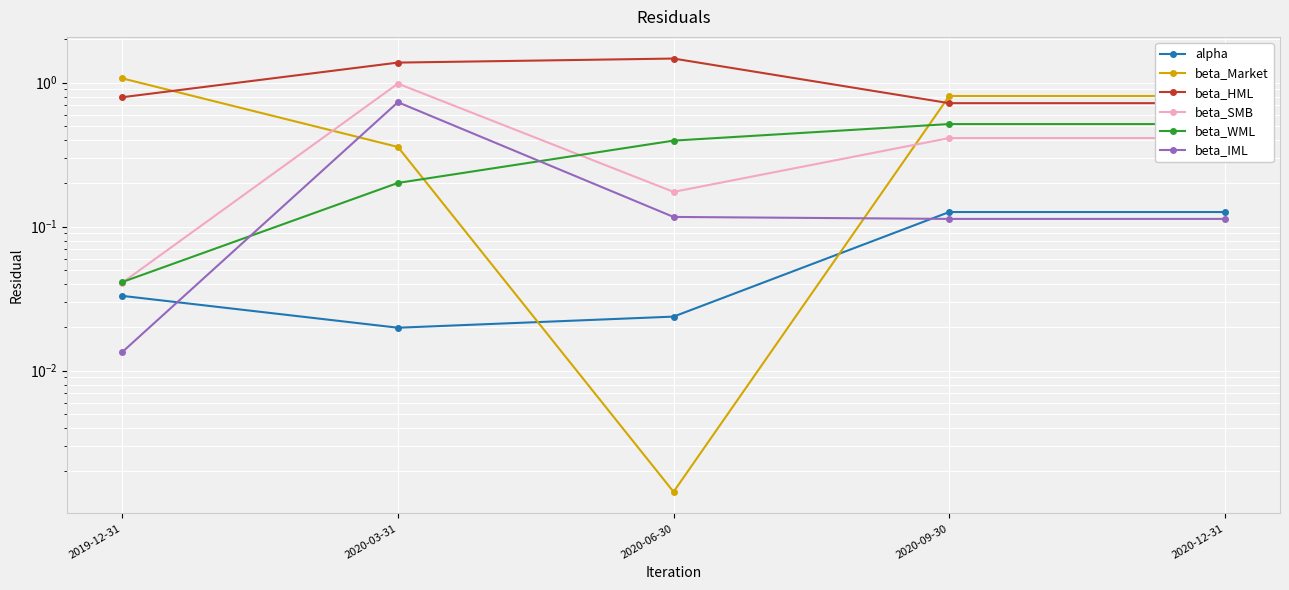

Between 2020-09-30 and 2019-12-31, which is larger?

2020-09-30